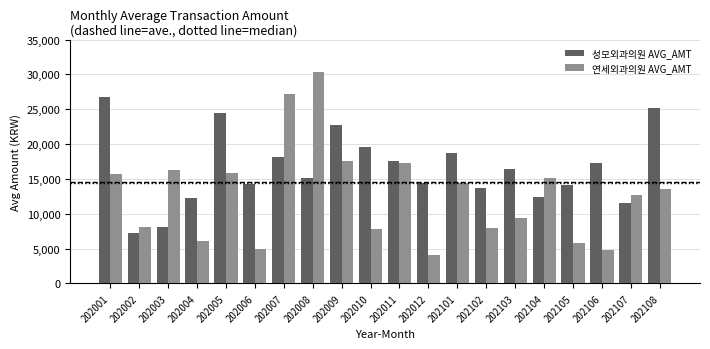

How many data points does each series have?

20